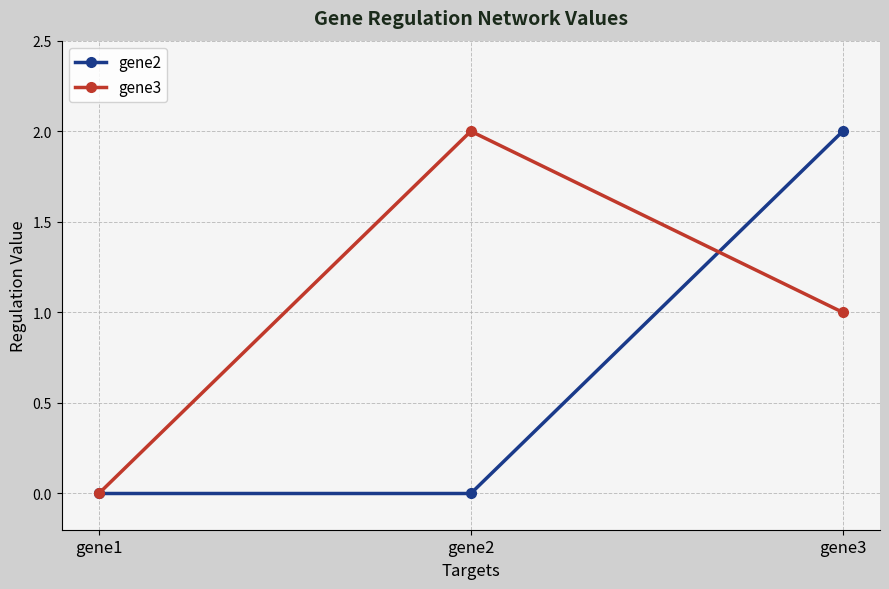

What is the value of the gene3 point at the 3rd from the left?

1